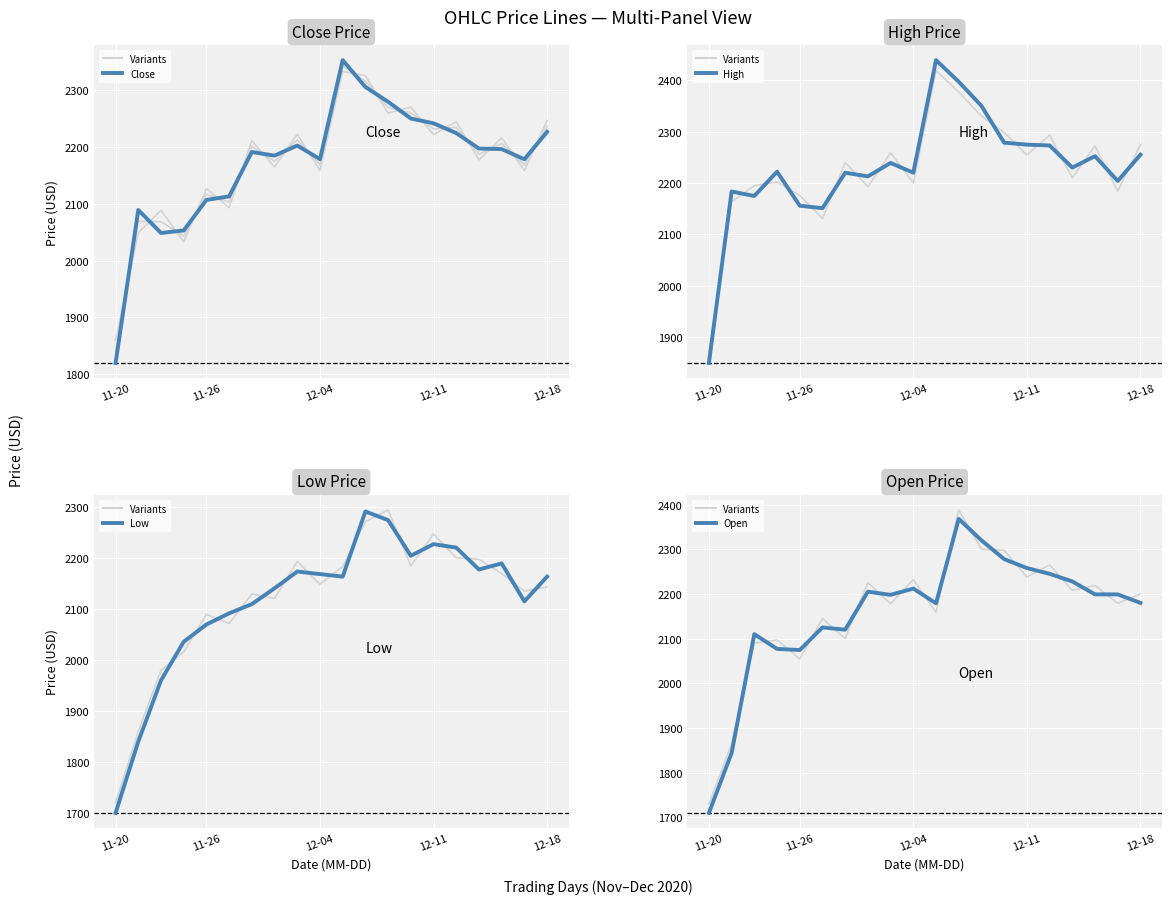

Reading right to left, what are all the values shown in this chart?

Close: 2226.5	2178.3	2196.2	2197.2	2224.4	2241.6	2250.1	2279.5	2305.5	2352.8	2178.4	2202.4	2184.8	2191.1	2113.0	2106.7	2053.0	2048.5	2089.1	1819.5
High: 2255.0	2203.9	2252.2	2230.0	2273.0	2274.6	2278.4	2349.9	2396.8	2438.8	2220.0	2239.0	2212.9	2220.0	2151.0	2155.9	2222.0	2174.8	2183.4	1850.0
Low: 2164.0	2115.5	2190.0	2178.0	2221.0	2227.8	2205.0	2275.0	2292.0	2164.0	2169.0	2174.0	2141.1	2110.0	2092.0	2070.0	2036.1	1960.2	1840.0	1700.0
Open: 2180.0	2199.0	2199.0	2228.0	2245.0	2258.0	2278.0	2320.0	2368.0	2179.0	2212.0	2198.0	2205.0	2120.0	2125.0	2074.4	2077.0	2110.0	1844.0	1710.0